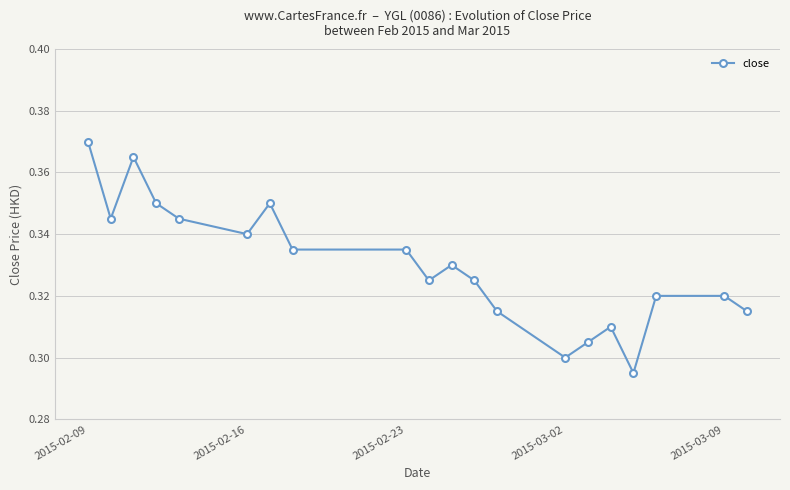

True or false: the data has more than 0 interior local peaks.

True